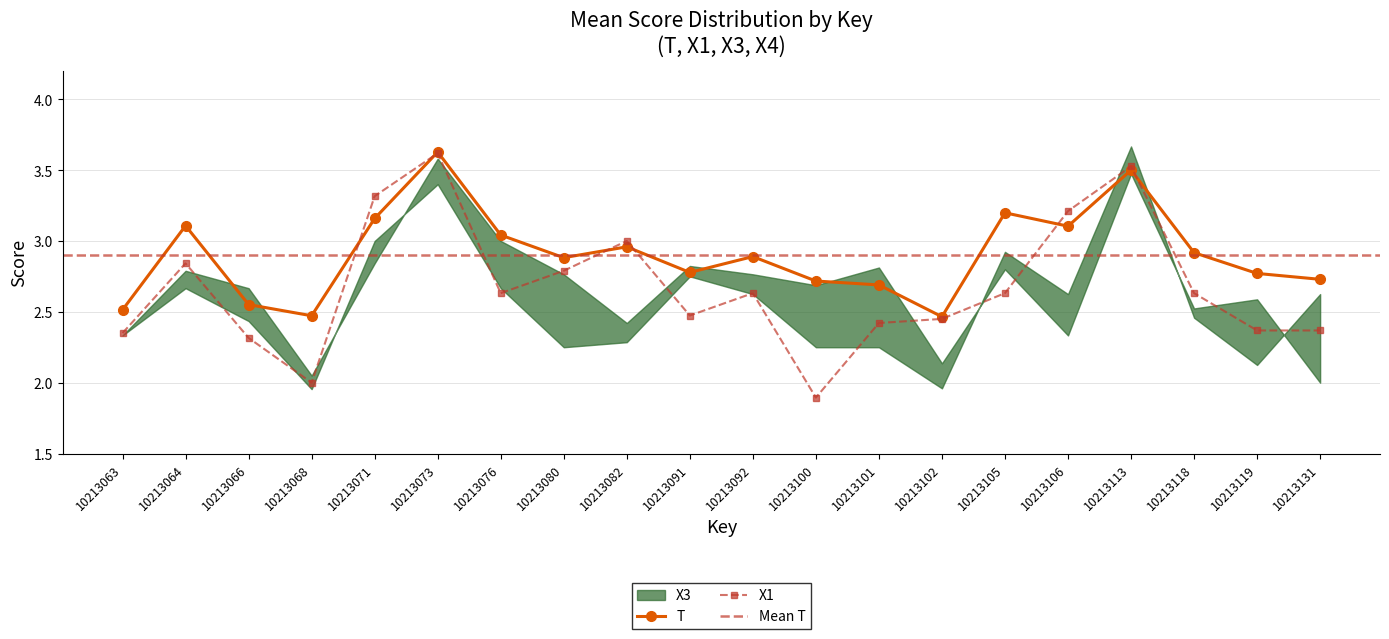

How many times do X4 and X1 cross each other?

10